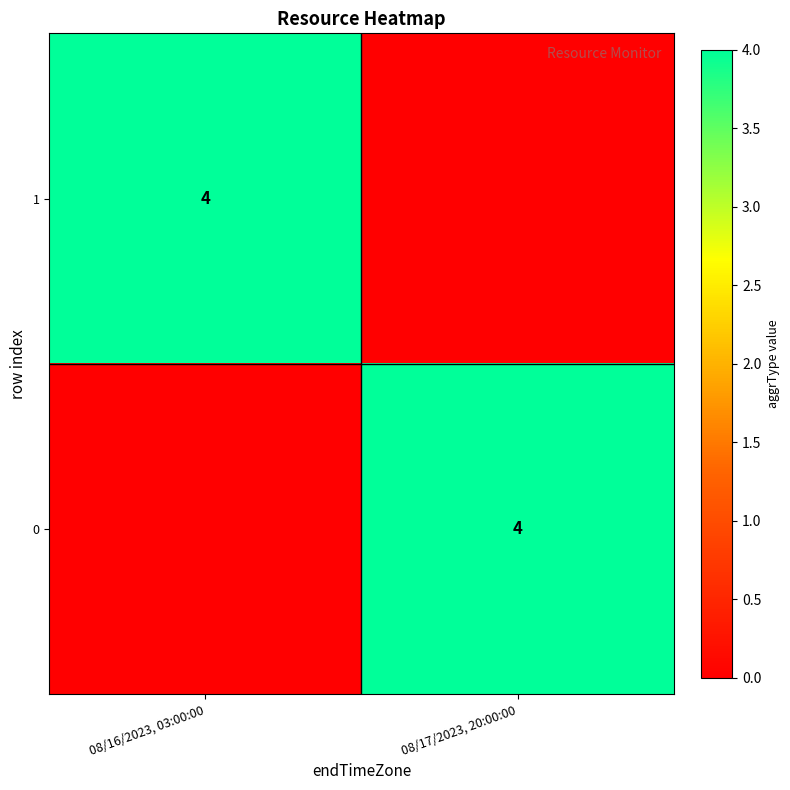

Which has a higher value, 08/16/2023, 03:00:00 or 08/17/2023, 20:00:00?

08/16/2023, 03:00:00